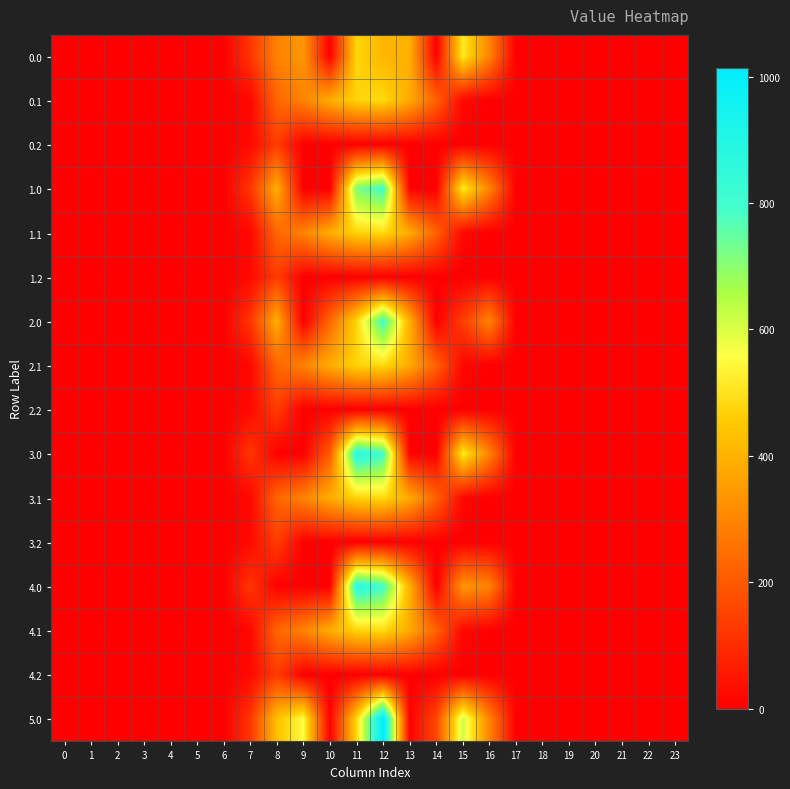

At which category is the sum across all series the highest?

12